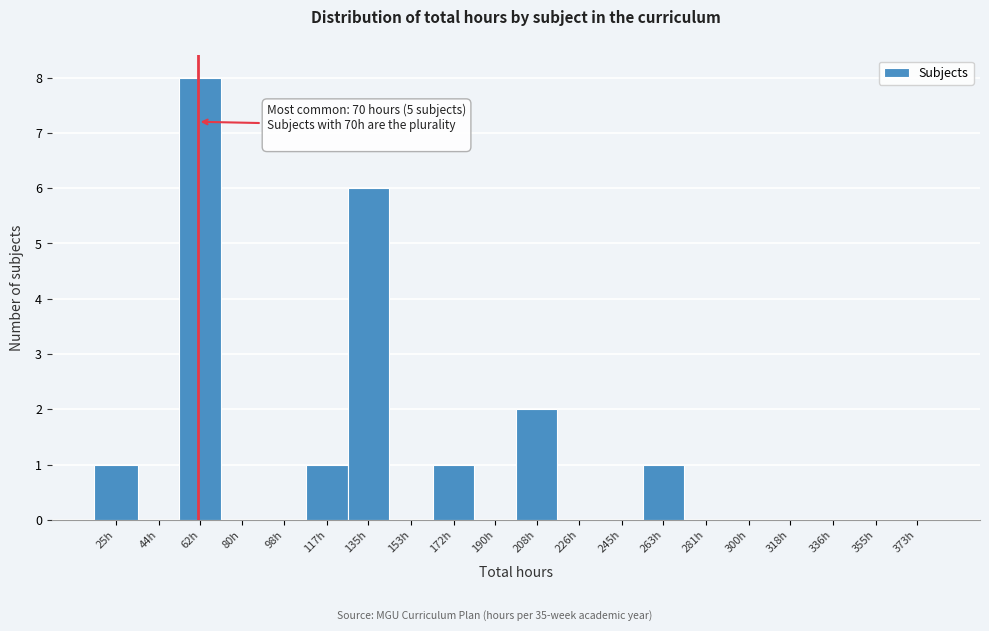

Reading left to right, list all the values displayed in this chart.

25h=1	44h=0	62h=8	80h=0	98h=0	117h=1	135h=6	153h=0	172h=1	190h=0	208h=2	226h=0	245h=0	263h=1	281h=0	300h=0	318h=0	336h=0	355h=0	373h=0